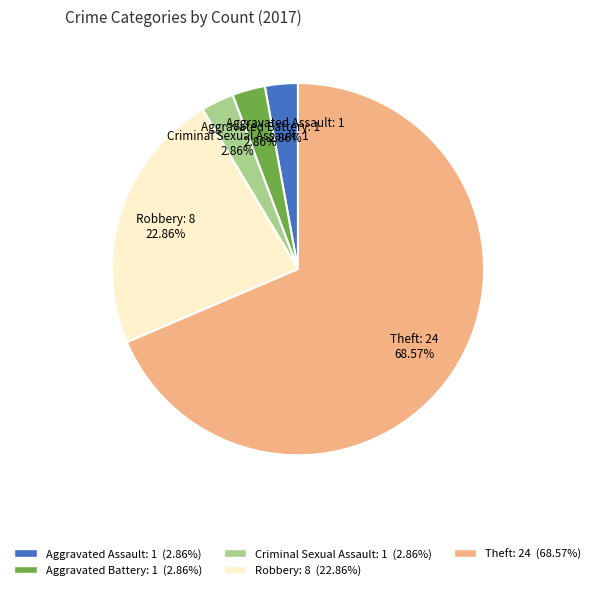

To the nearest percent, what is the combined percentage of Theft and Robbery?

91%